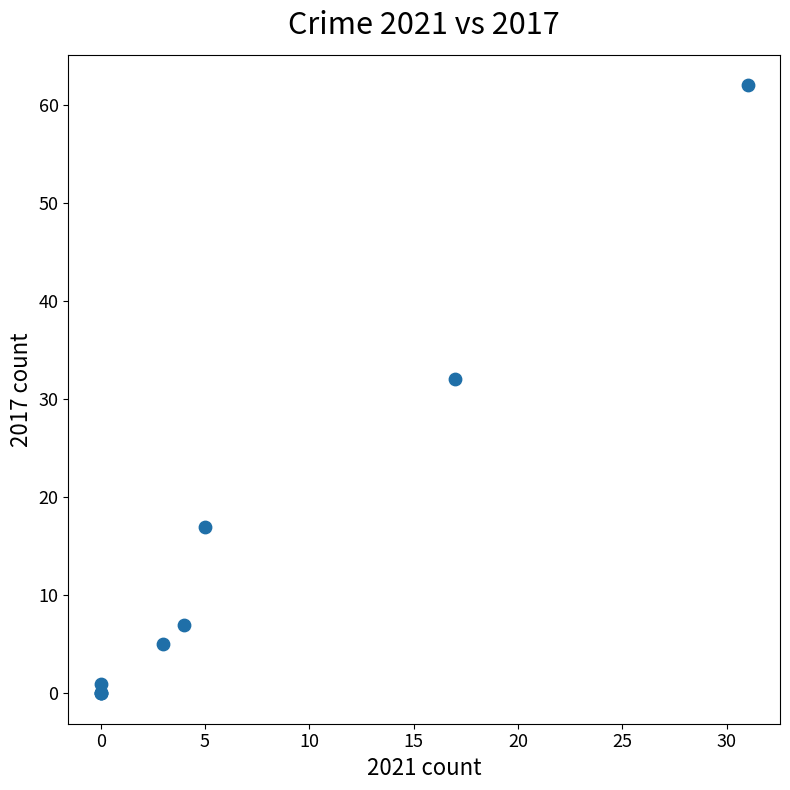

What Y value in the scatter plot is closest to 31?

32